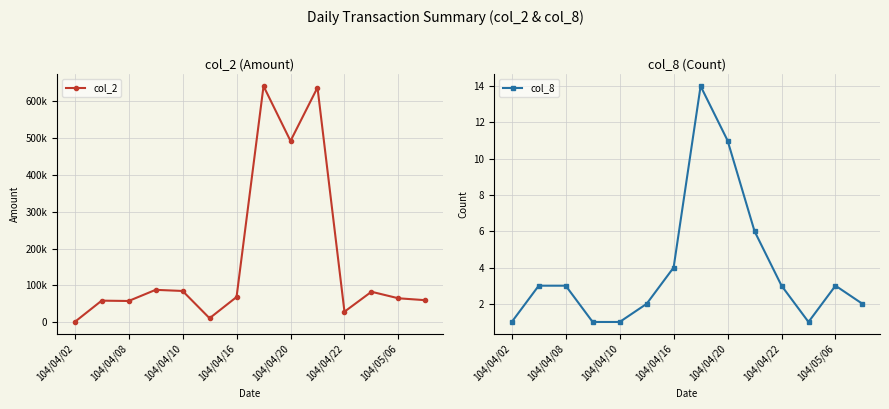

How many data points does each series have?

14